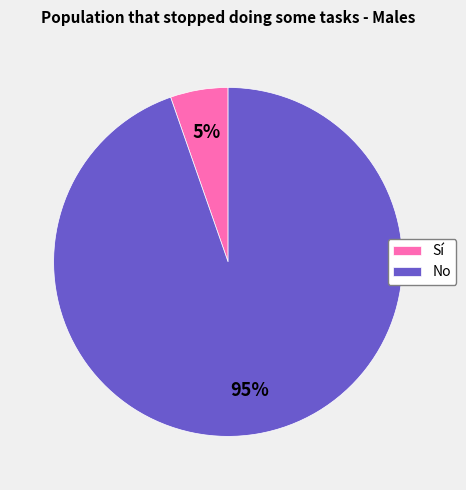

Is the sum of Sí and No greater than half?

Yes